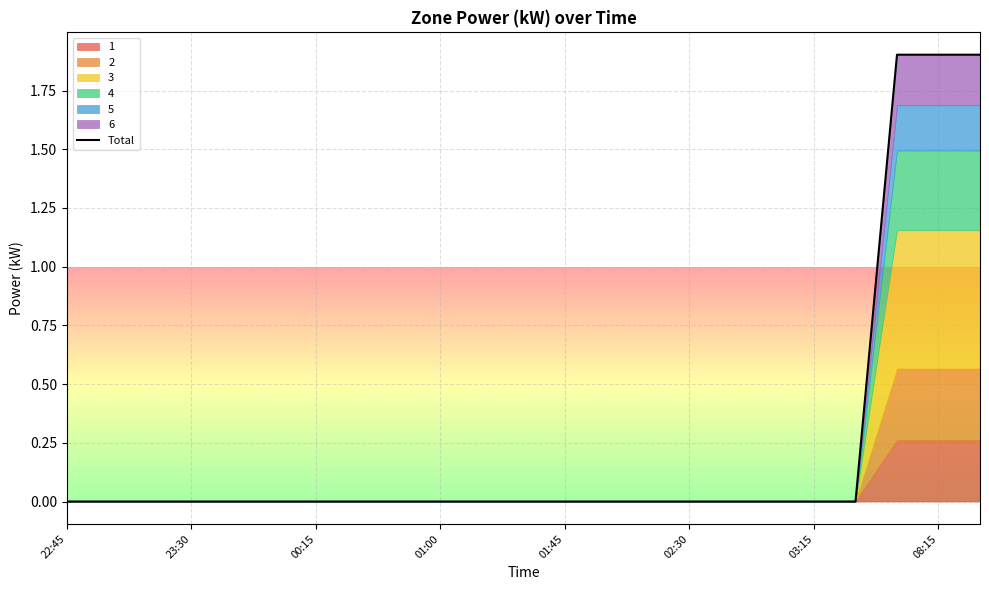

What is the highest value of the Total series?

1.9